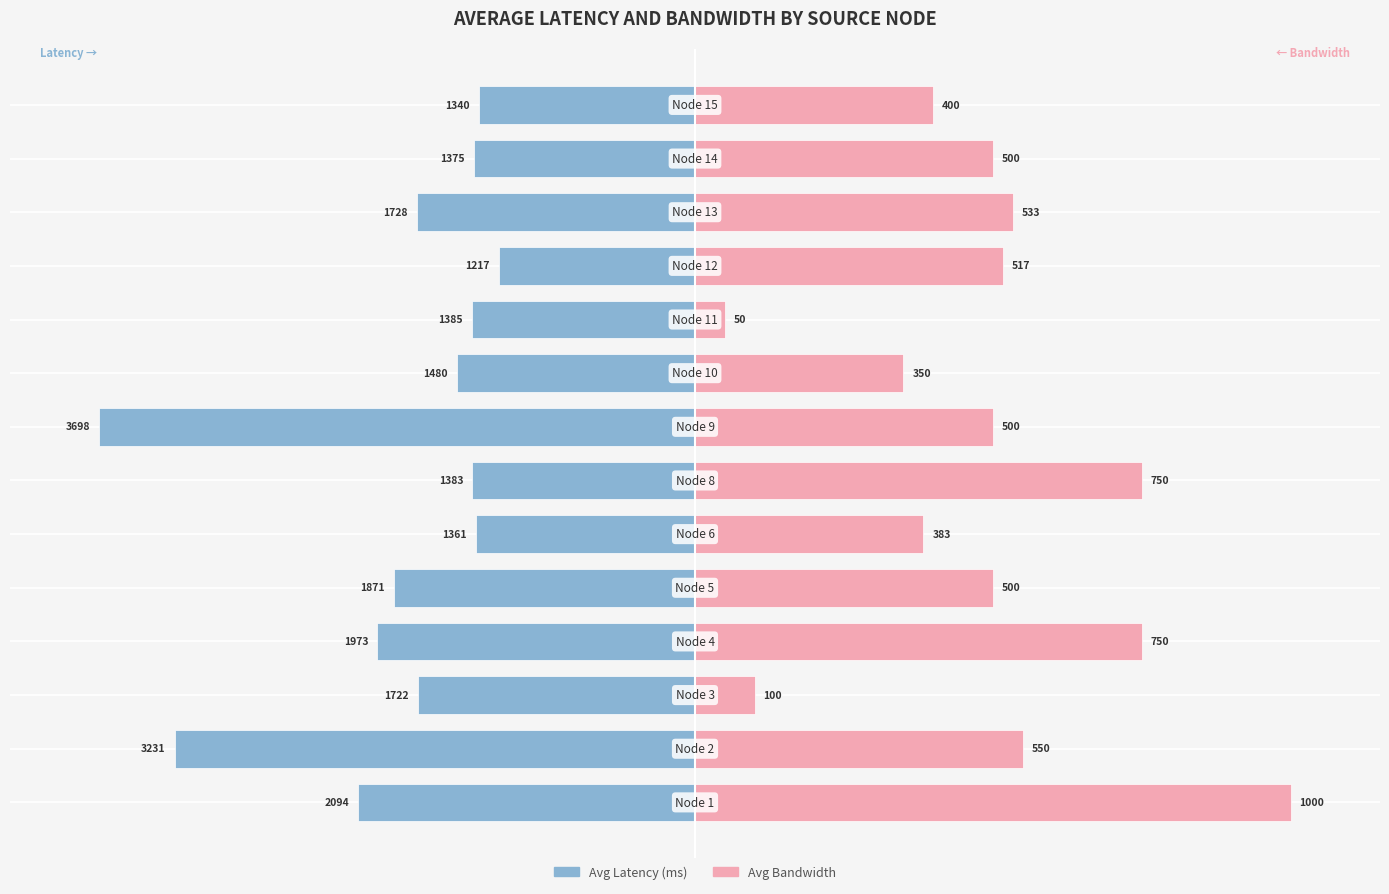

The value of Avg Latency at 7 is -156.2. True or false?

False